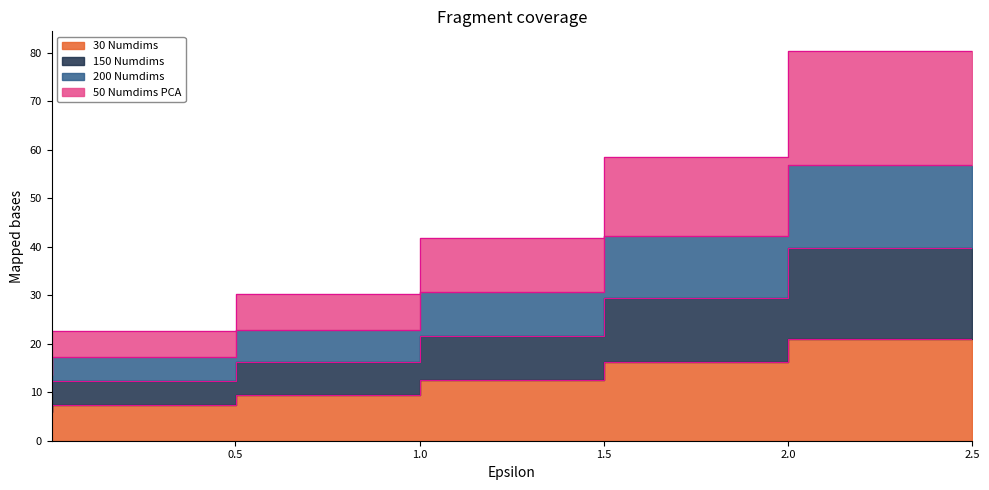

Which series has the largest total across all categories?

150 Numdims